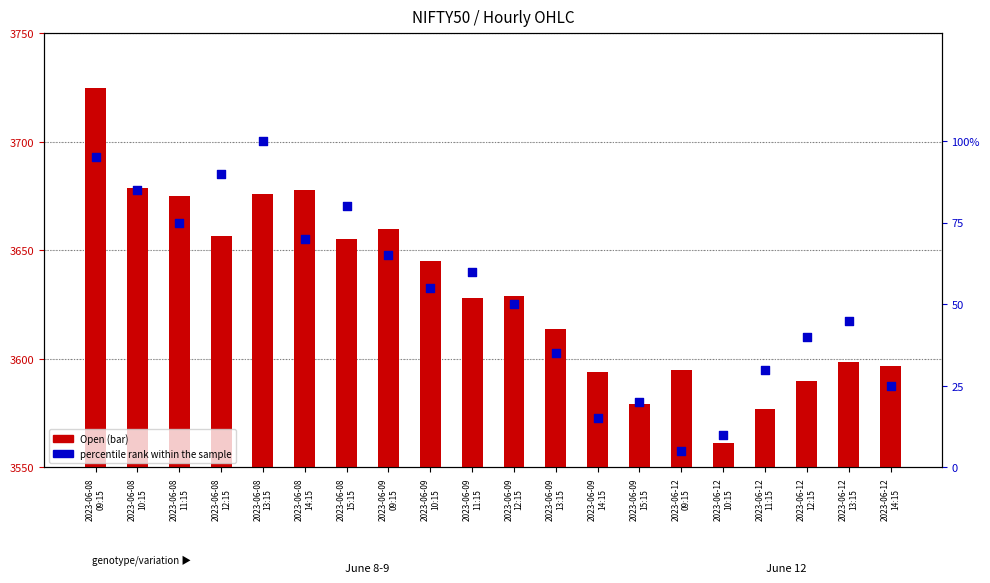

What are all the series names shown in the legend?

Open, percentile rank within the sample